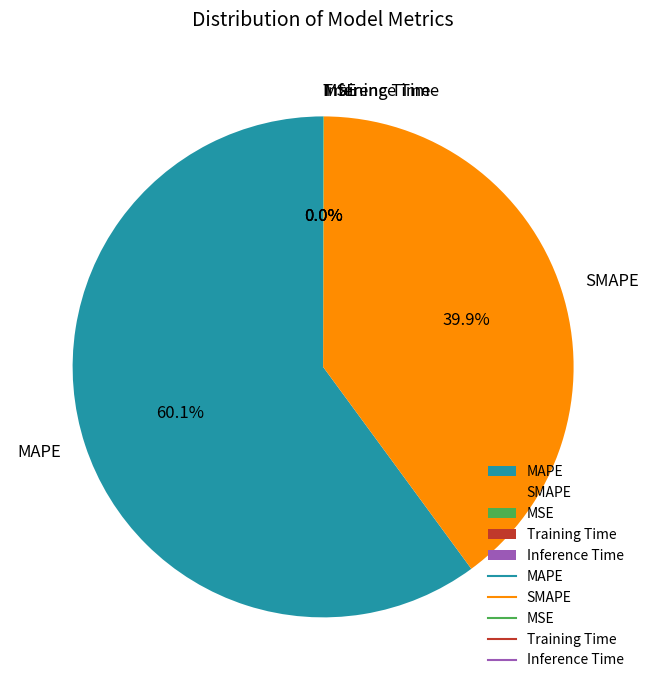

Is there a majority slice in this chart?

Yes